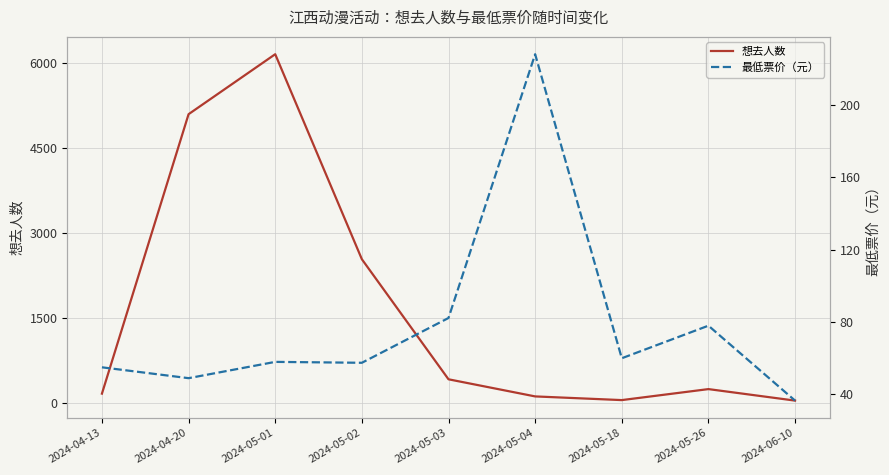

What is the spread (max minus min) of values at 2024-04-13?

112.0